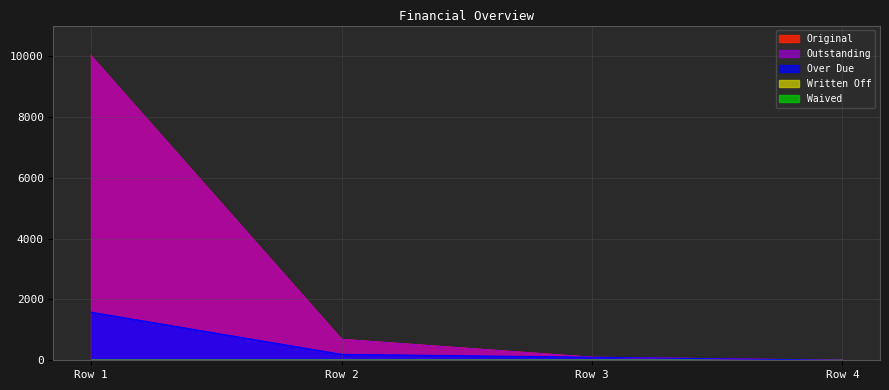

Does the chart display data point markers on the line(s)?

No